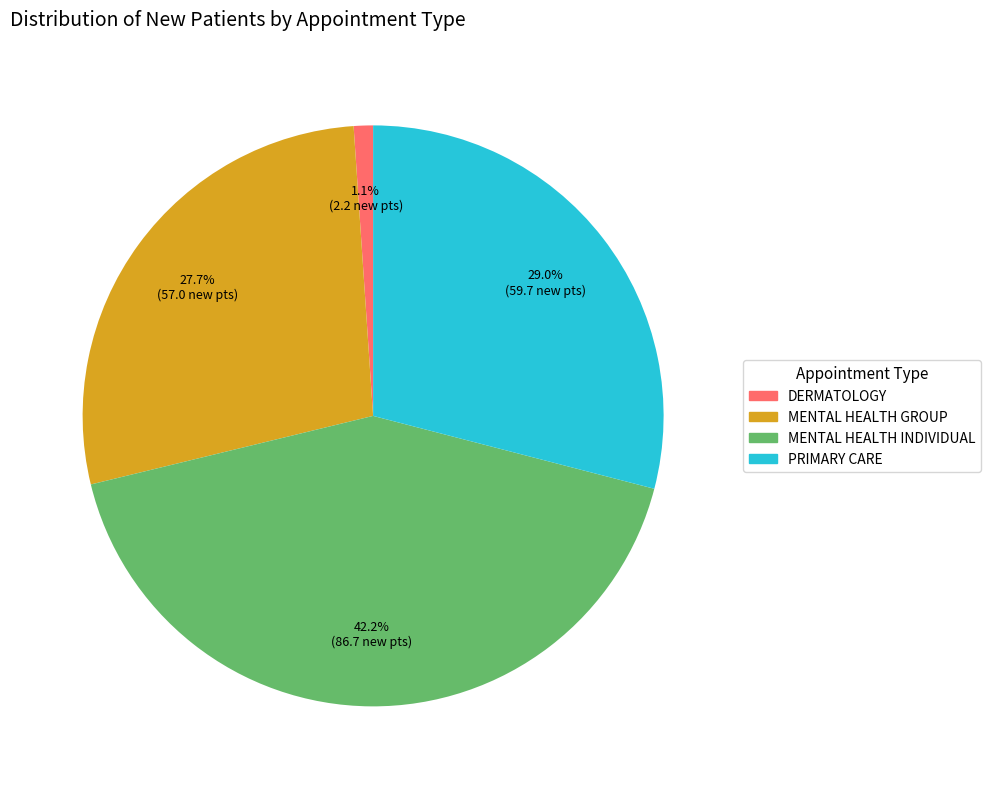

To the nearest percent, what is the difference between the largest and smallest slice percentages?

41%